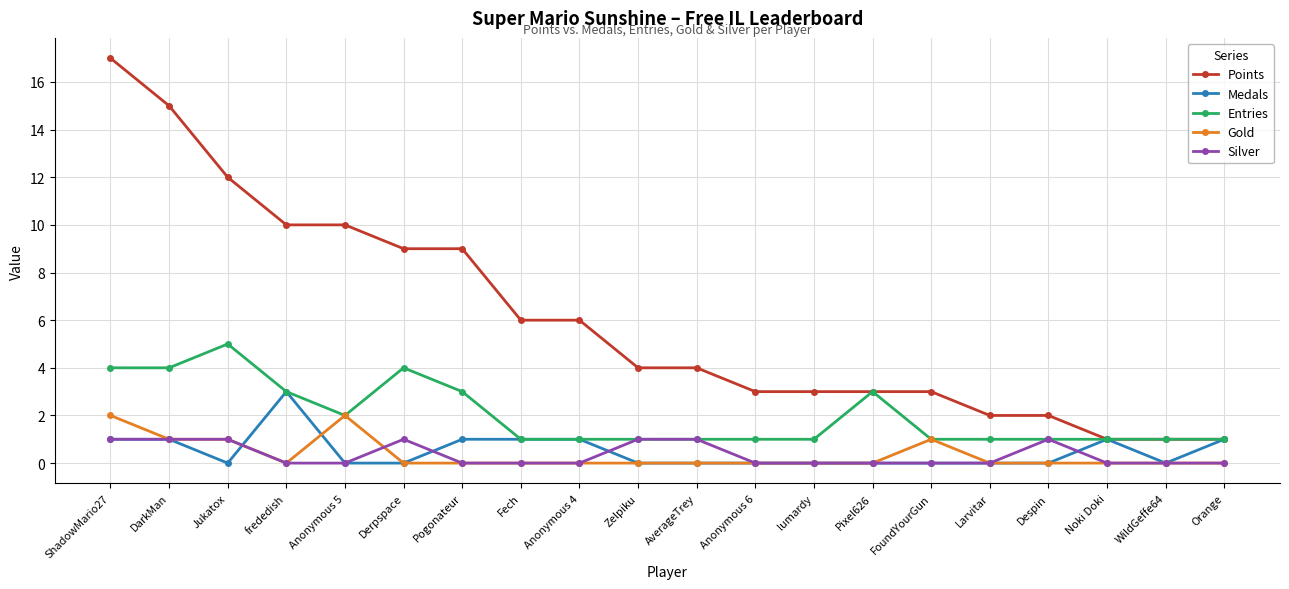

Reading left to right, extract all data points from this chart.

Points: ShadowMario27=17	DarkMan=15	Jukatox=12	frededish=10	Anonymous 5=10	Derpspace=9	Pogonateur=9	Fech=6	Anonymous 4=6	Zelpiku=4	AverageTrey=4	Anonymous 6=3	lumardy=3	Pixel626=3	FoundYourGun=3	Larvitar=2	Despin=2	Noki Doki=1	WildGeffe64=1	Orange=1
Medals: ShadowMario27=1	DarkMan=1	Jukatox=0	frededish=3	Anonymous 5=0	Derpspace=0	Pogonateur=1	Fech=1	Anonymous 4=1	Zelpiku=0	AverageTrey=0	Anonymous 6=0	lumardy=0	Pixel626=0	FoundYourGun=0	Larvitar=0	Despin=0	Noki Doki=1	WildGeffe64=0	Orange=1
Entries: ShadowMario27=4	DarkMan=4	Jukatox=5	frededish=3	Anonymous 5=2	Derpspace=4	Pogonateur=3	Fech=1	Anonymous 4=1	Zelpiku=1	AverageTrey=1	Anonymous 6=1	lumardy=1	Pixel626=3	FoundYourGun=1	Larvitar=1	Despin=1	Noki Doki=1	WildGeffe64=1	Orange=1
Gold: ShadowMario27=2	DarkMan=1	Jukatox=1	frededish=0	Anonymous 5=2	Derpspace=0	Pogonateur=0	Fech=0	Anonymous 4=0	Zelpiku=0	AverageTrey=0	Anonymous 6=0	lumardy=0	Pixel626=0	FoundYourGun=1	Larvitar=0	Despin=0	Noki Doki=0	WildGeffe64=0	Orange=0
Silver: ShadowMario27=1	DarkMan=1	Jukatox=1	frededish=0	Anonymous 5=0	Derpspace=1	Pogonateur=0	Fech=0	Anonymous 4=0	Zelpiku=1	AverageTrey=1	Anonymous 6=0	lumardy=0	Pixel626=0	FoundYourGun=0	Larvitar=0	Despin=1	Noki Doki=0	WildGeffe64=0	Orange=0